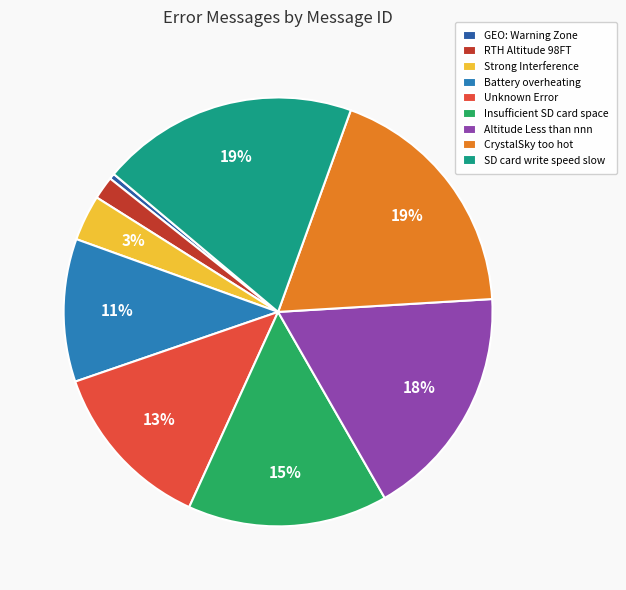

Between Altitude Less than nnn and CrystalSky too hot, which is larger?

CrystalSky too hot